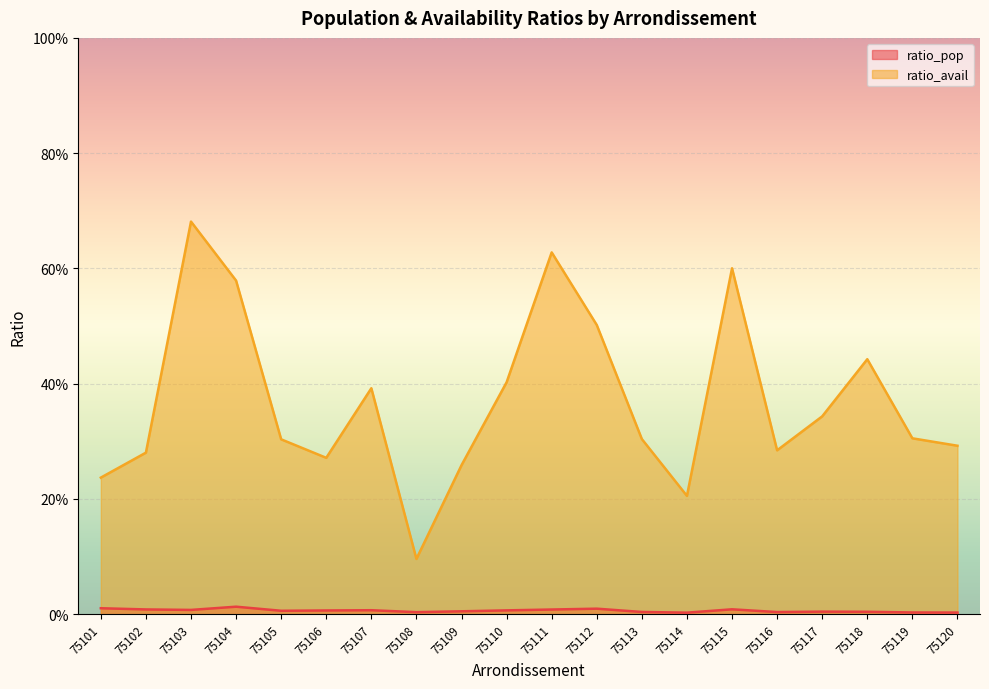

True or false: ratio_avail has a value of 0.6 at 75111.

True